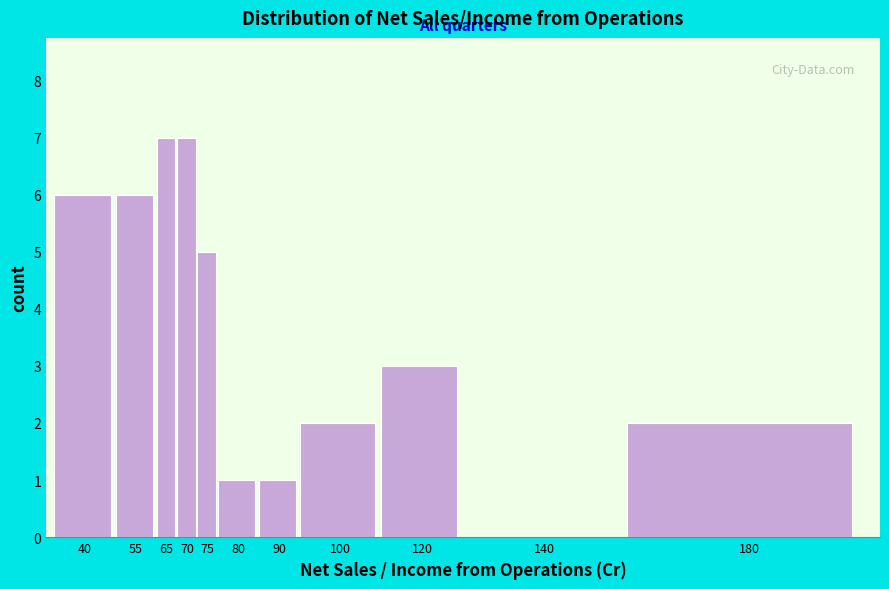

Reading left to right, list all the values displayed in this chart.

40=6	55=6	65=7	70=7	75=5	80=1	90=1	100=2	120=3	140=0	180=2